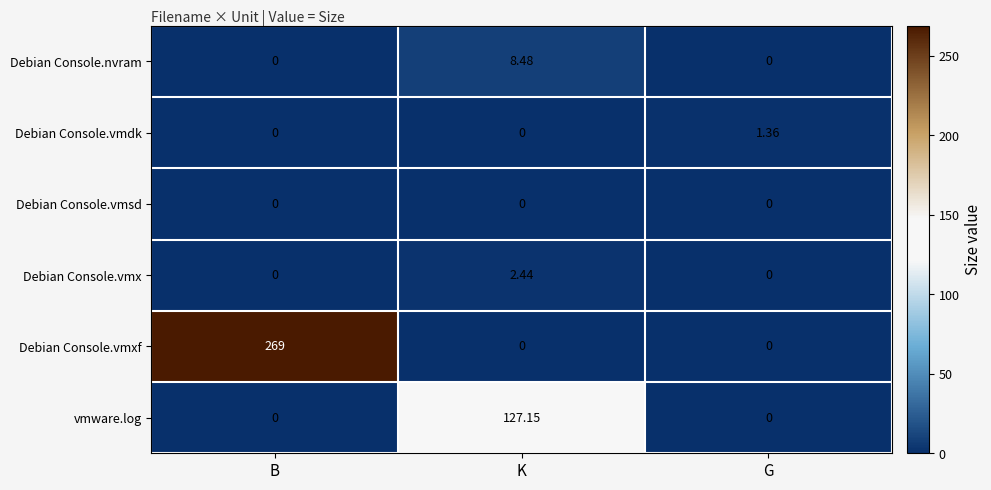

List the series in order of their peak value, lowest first.

Debian Console.vmsd, Debian Console.vmdk, Debian Console.vmx, Debian Console.nvram, vmware.log, Debian Console.vmxf